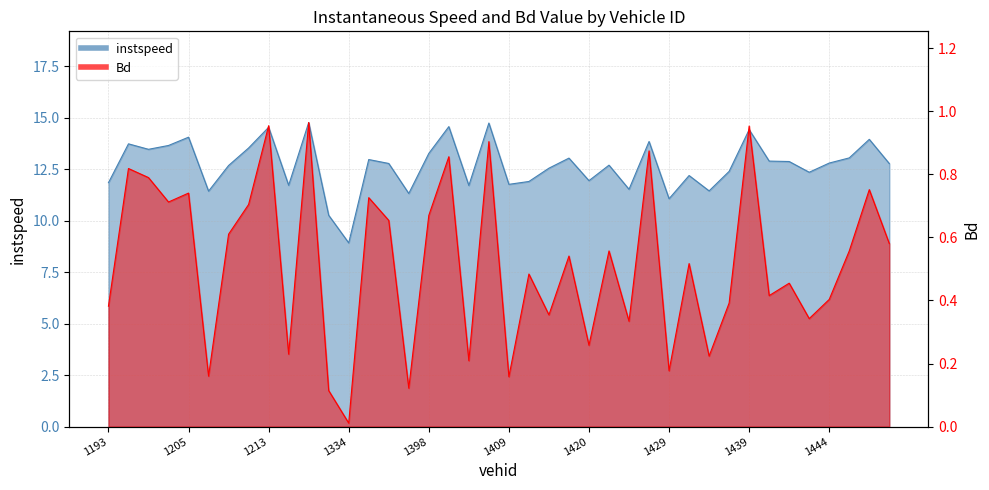

Which series has the largest total across all categories?

instspeed